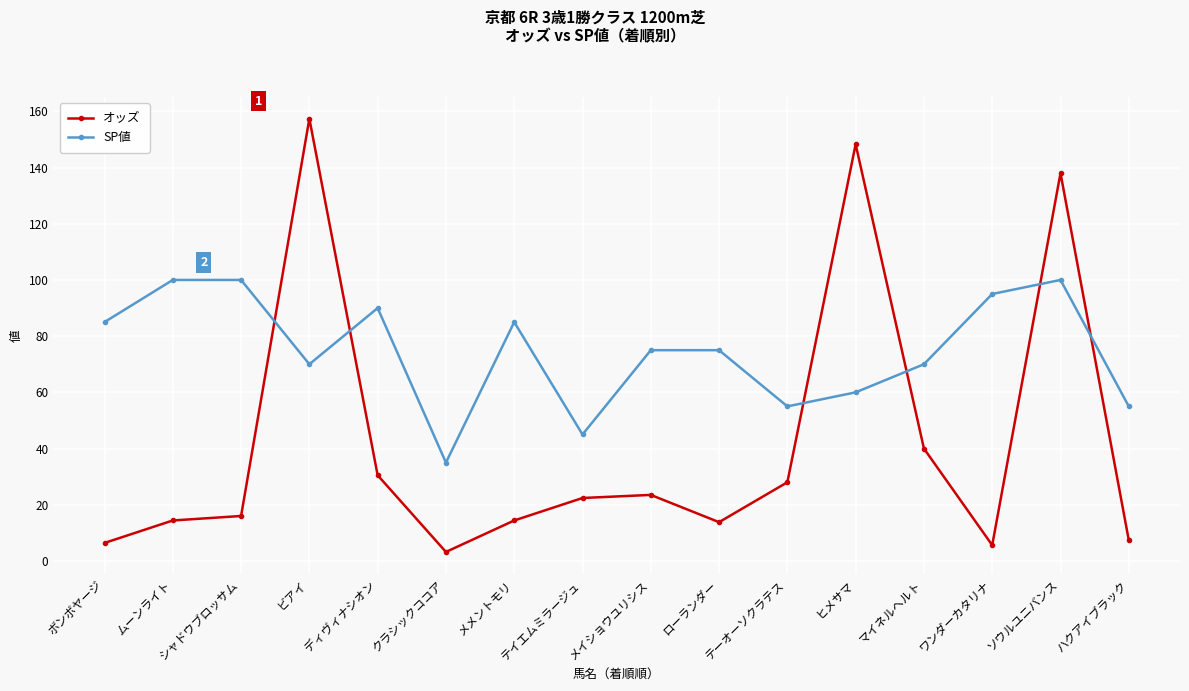

The value of オッズ at ヒメサマ is 148.3. True or false?

True